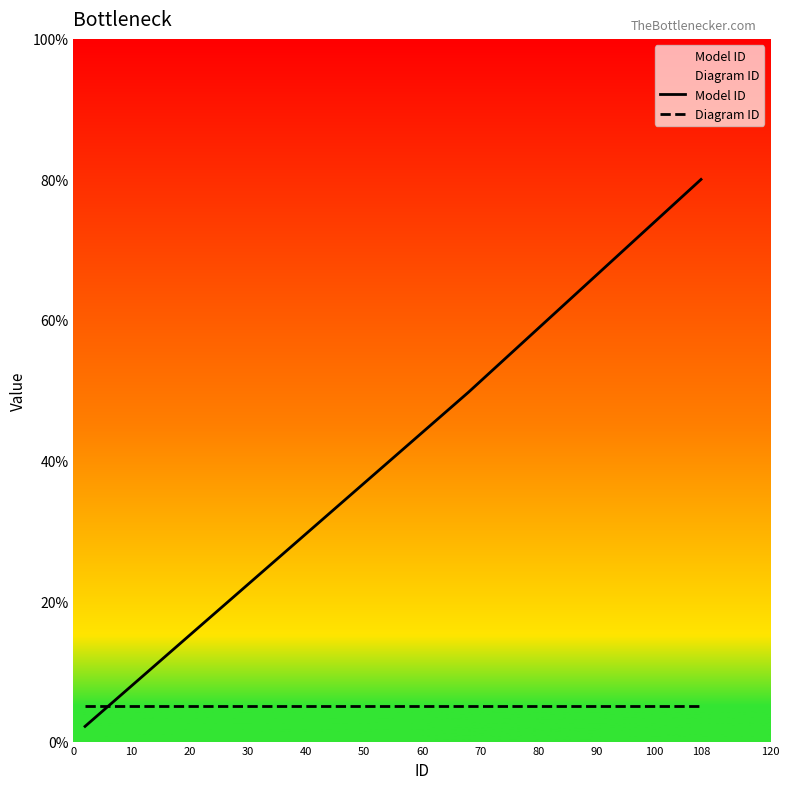

Rank the series by their average value, from highest to lowest.

Model ID, Diagram ID